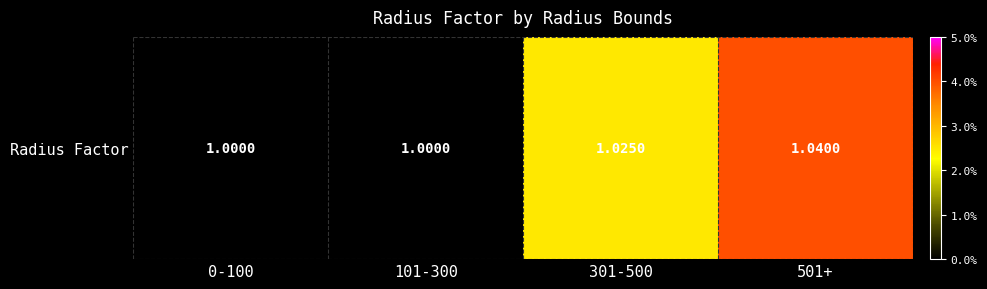

Which label corresponds to the smallest value in the chart?

0-100